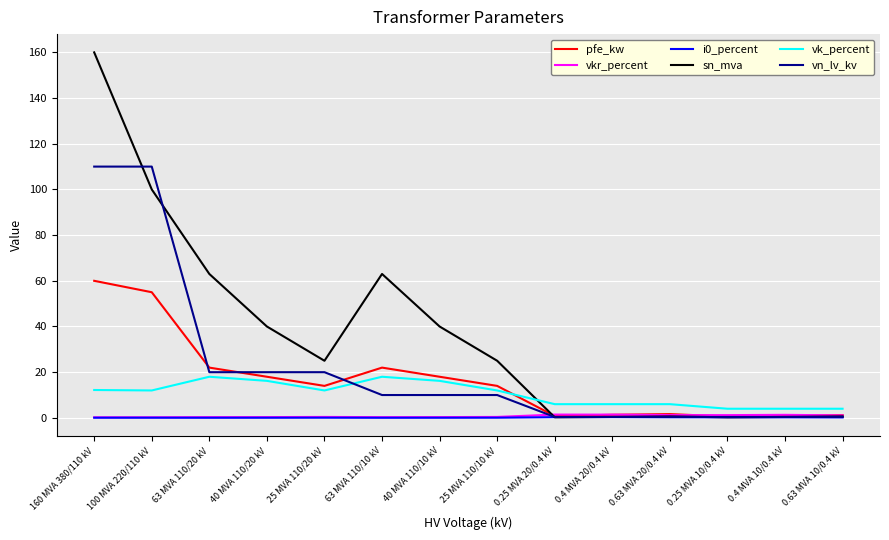

Count the number of categories in the chart.

14